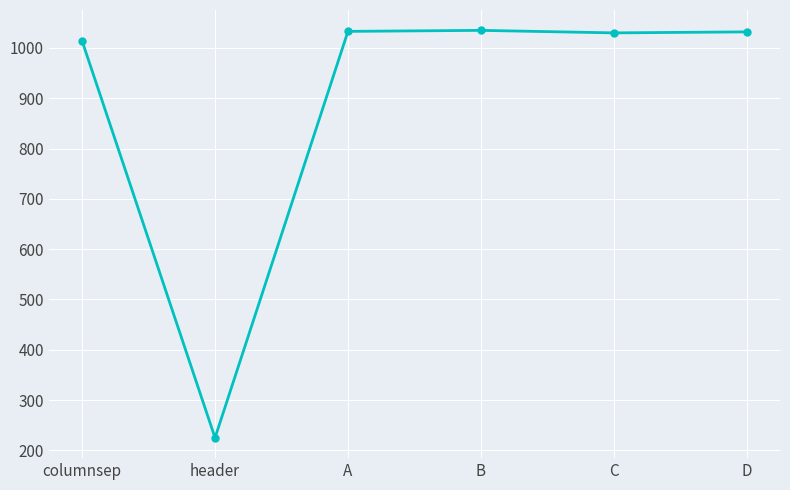

What is the average value?

895